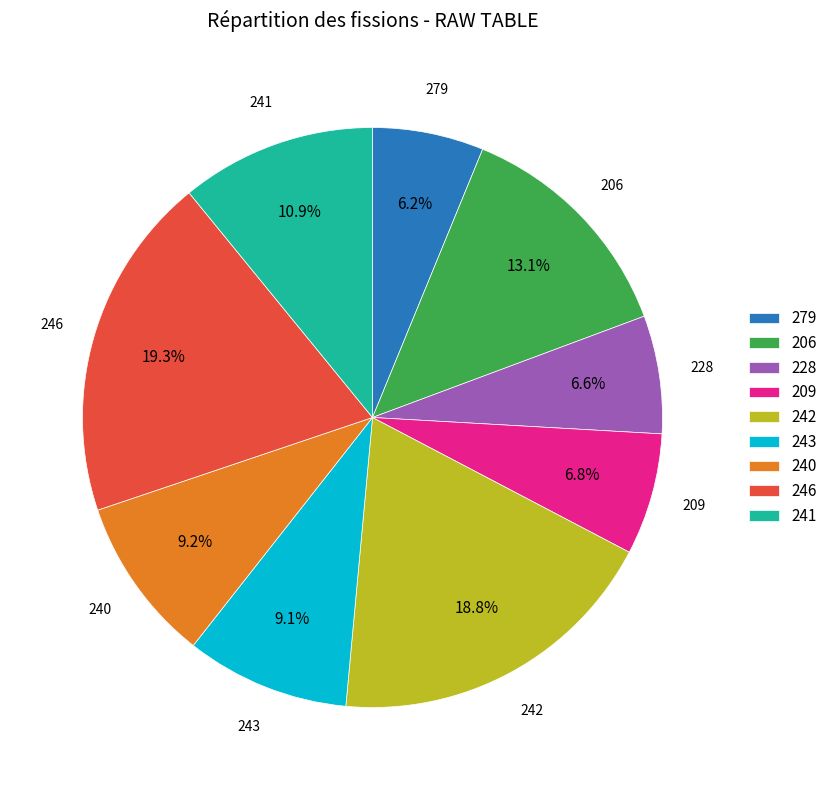

Which category has the biggest portion of the pie?

246